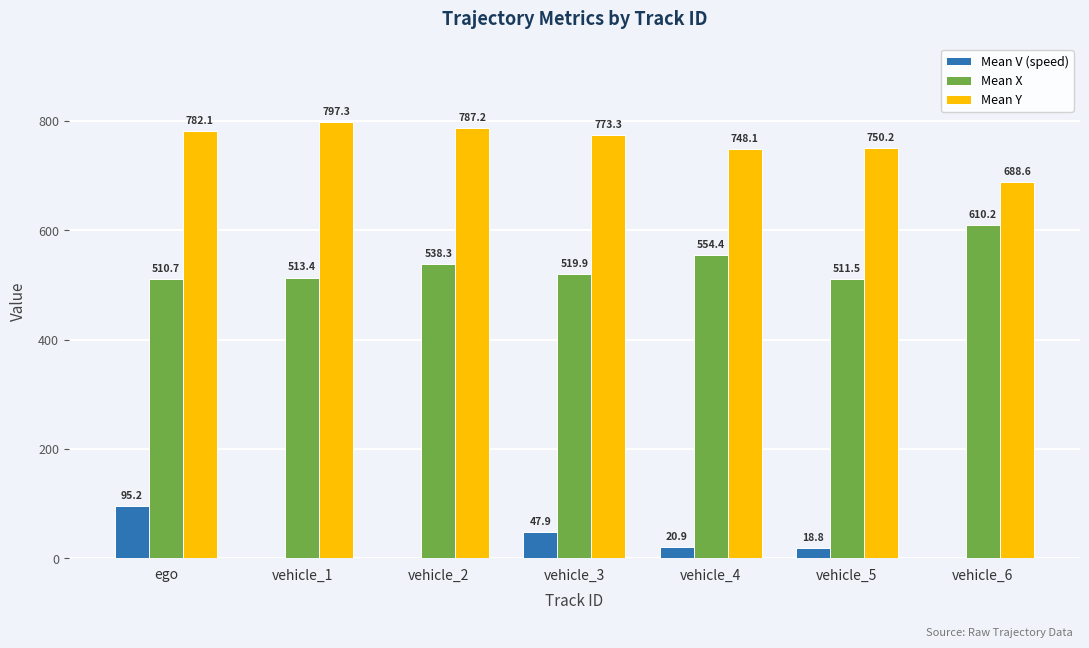

True or false: Mean Y has a value of 688.6 at vehicle_6.

True